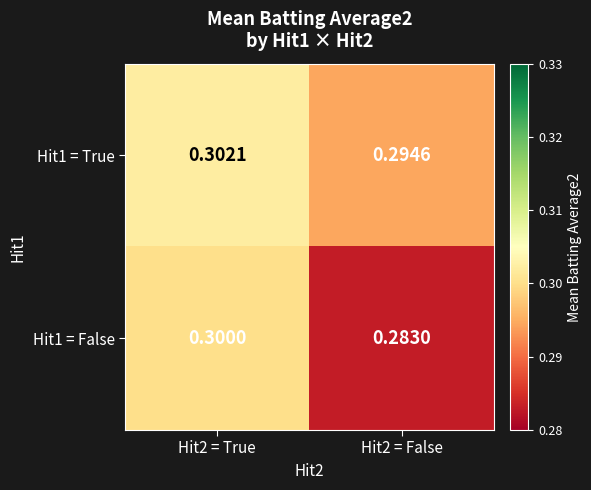

Is the value of Hit1 = True at Hit2 = False greater than the value of Hit1 = False at Hit2 = False?

Yes